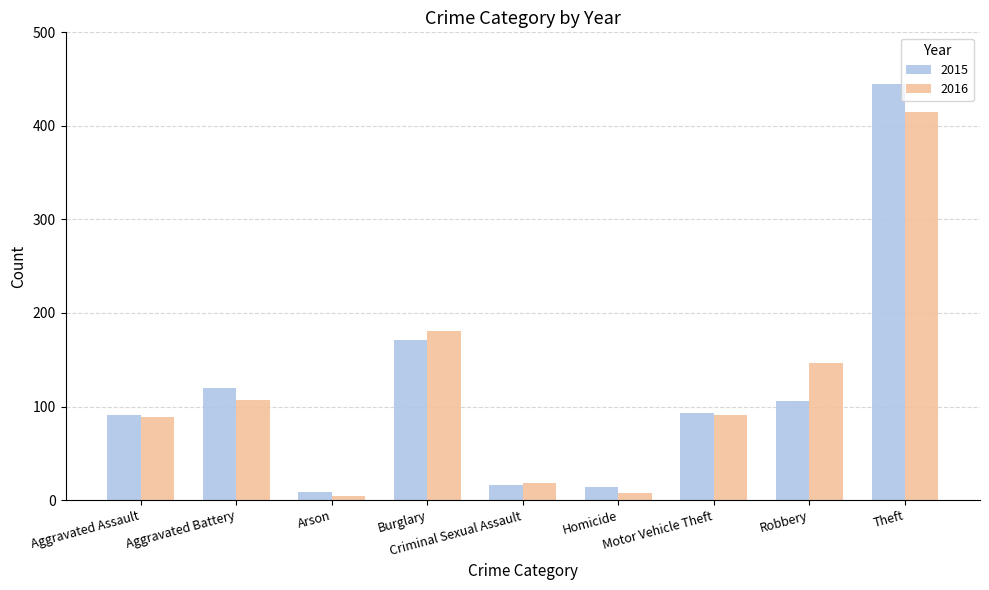

What position from the right is Homicide?

4